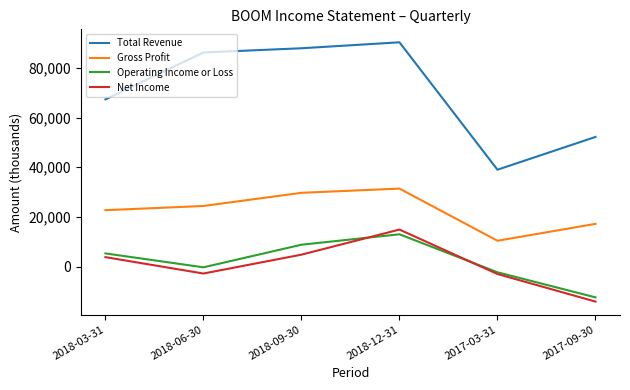

Rank the series by their maximum value, from highest to lowest.

Total Revenue, Gross Profit, Net Income, Operating Income or Loss